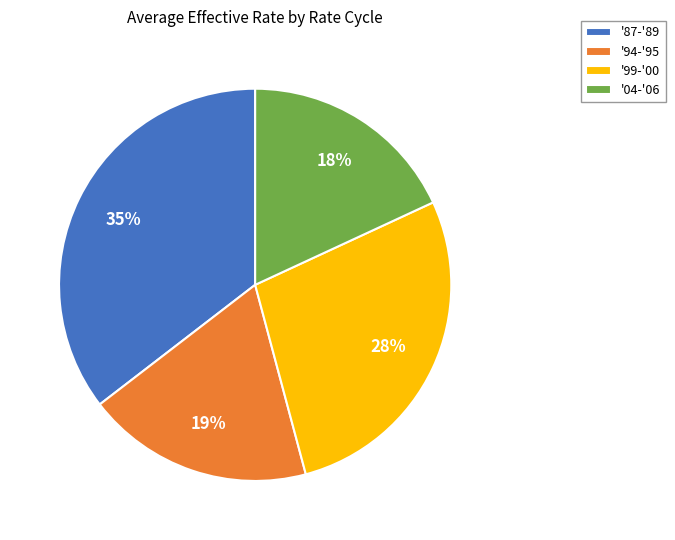

Do '99-'00 and '04-'06 together represent more than half of the pie?

No